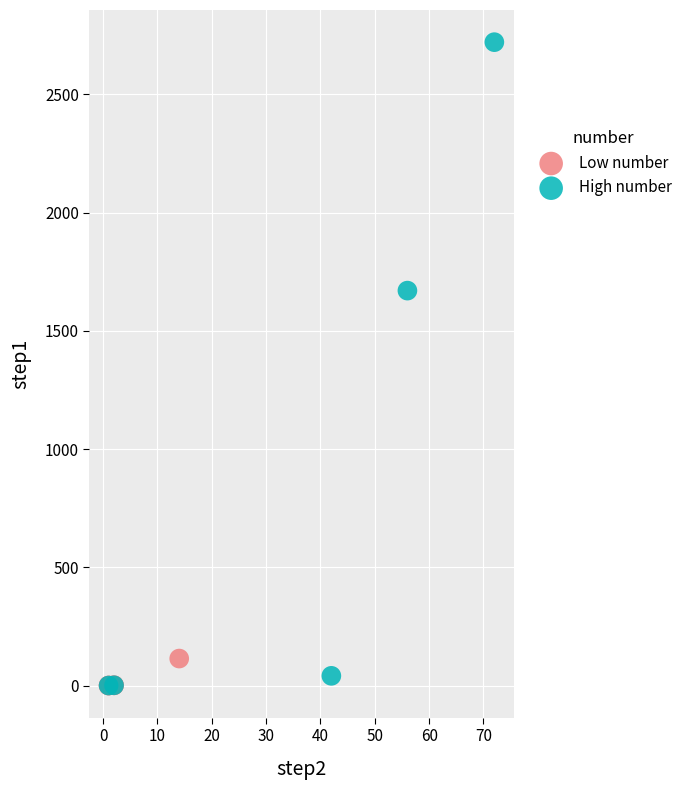

Which series has the widest spread of Y values?

High number